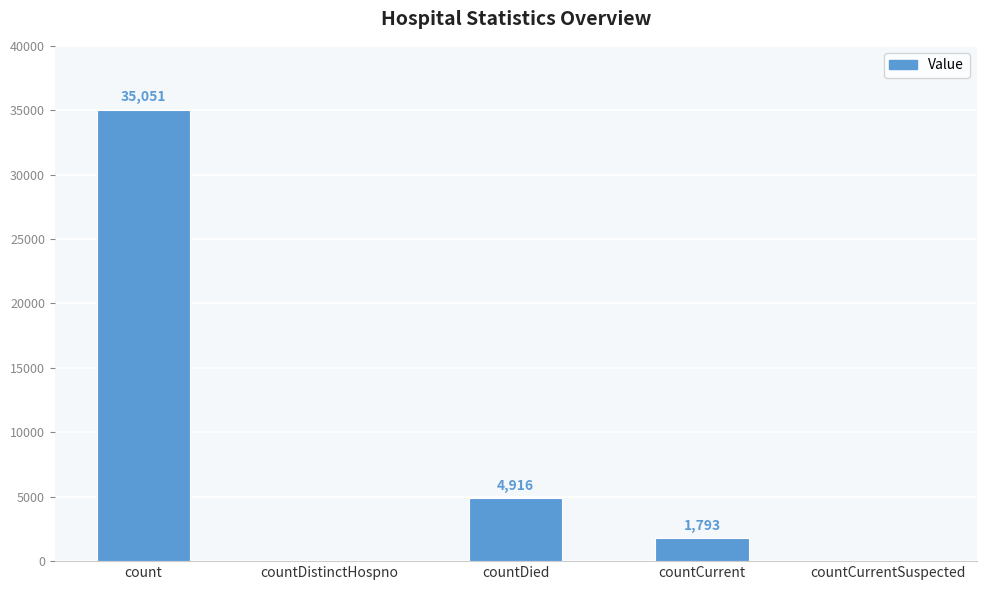

Which has a higher value, count or countDistinctHospno?

count